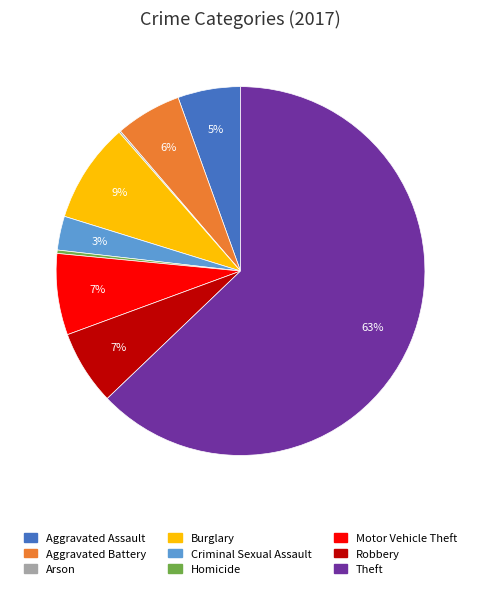

Is it true that Burglary is 1% of the pie?

False